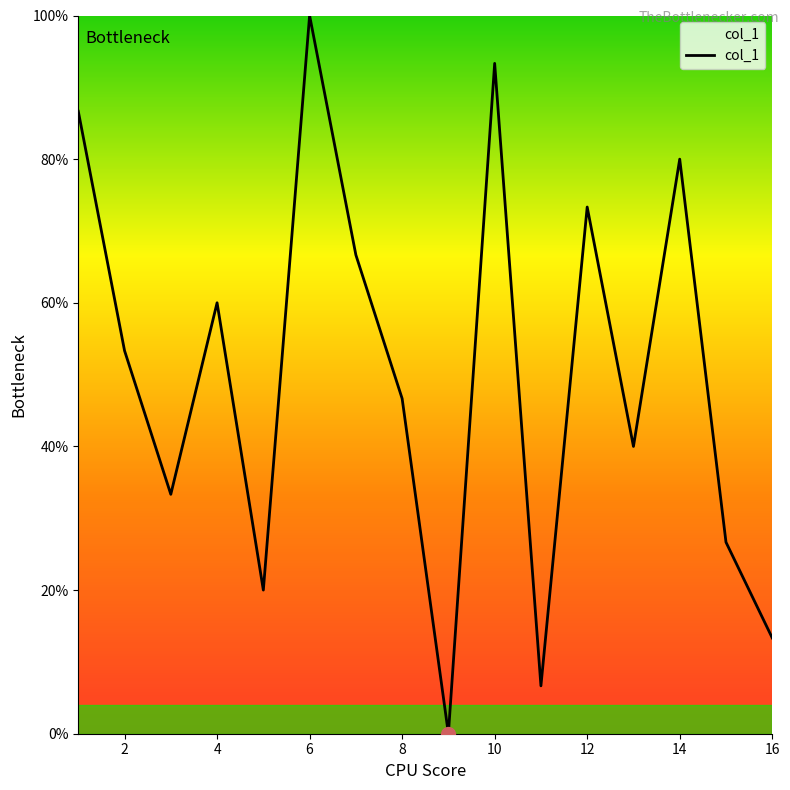

What is the maximum value shown in the chart?

100.0